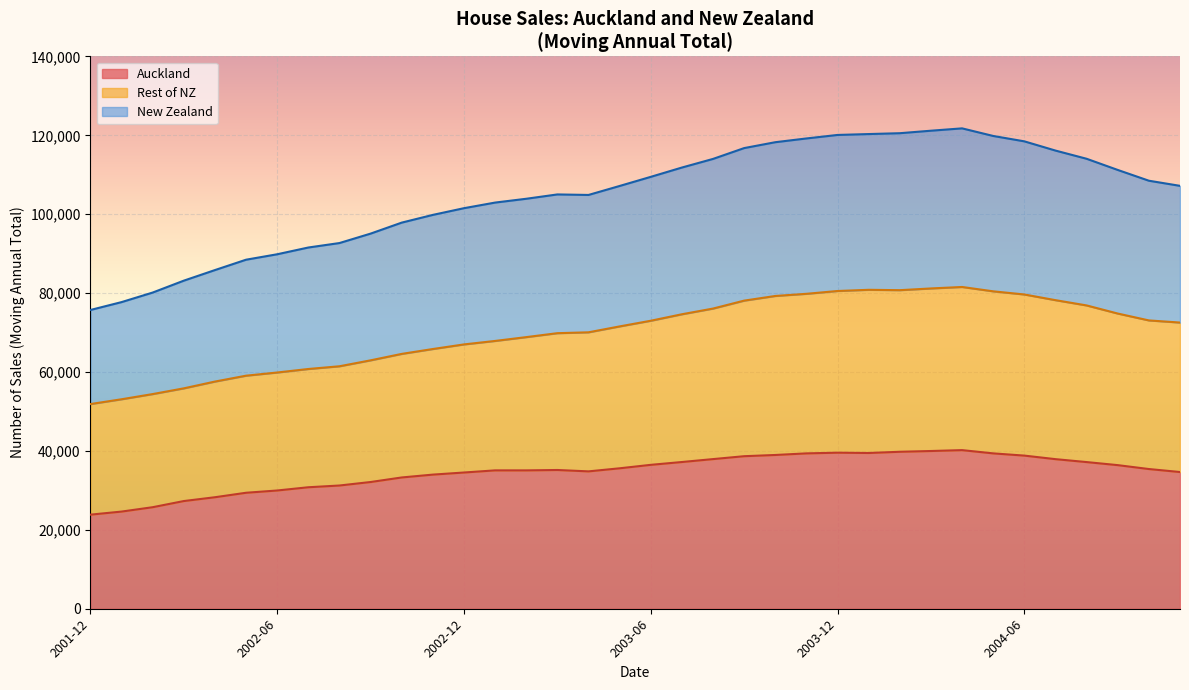

What is the lowest value of the New Zealand series?

75734